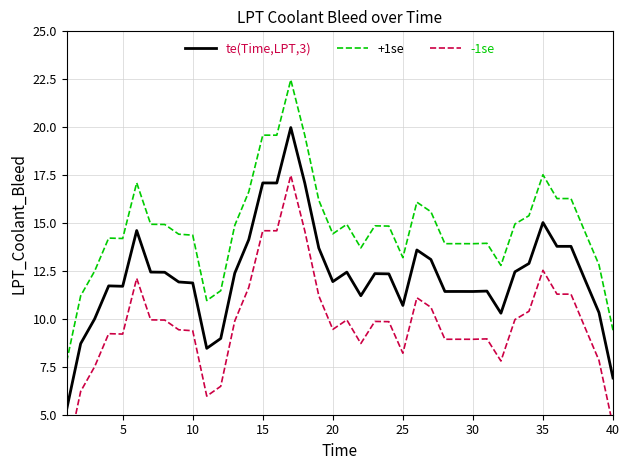

True or false: +1se and te(Time,LPT,3) cross at least once.

False